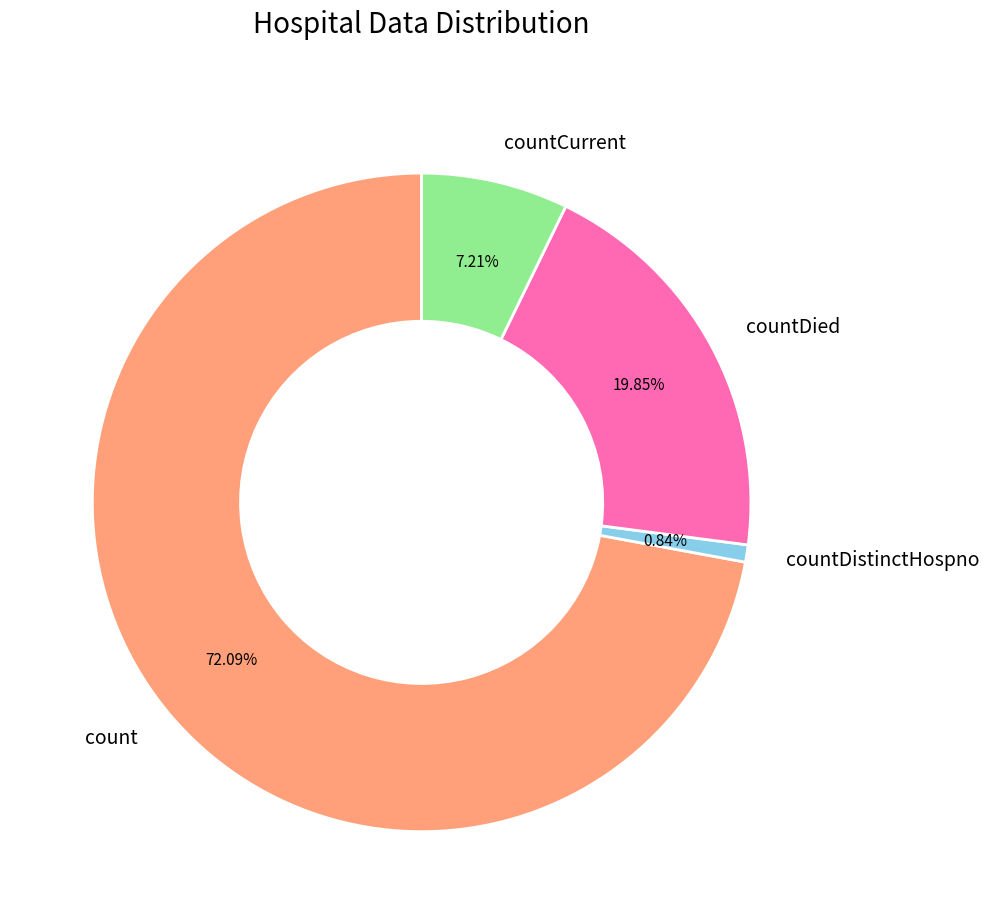

Is count the majority of the pie?

Yes